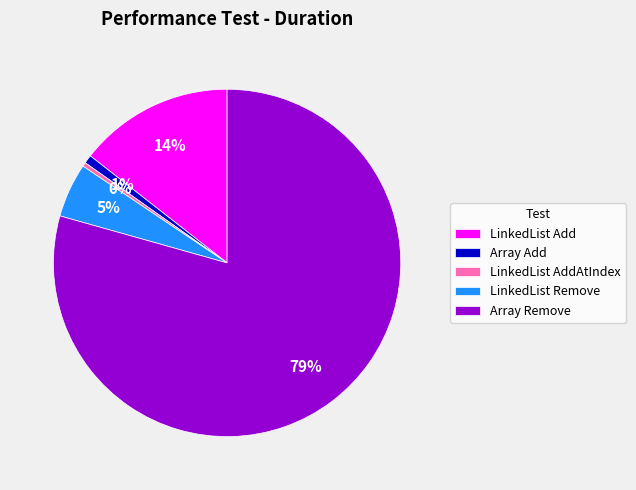

Between Array Remove and LinkedList AddAtIndex, which is larger?

Array Remove